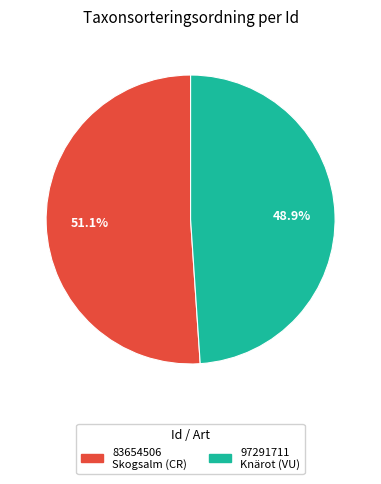

Approximately how many times larger is the value at 97291711 compared to 83654506?

1.0